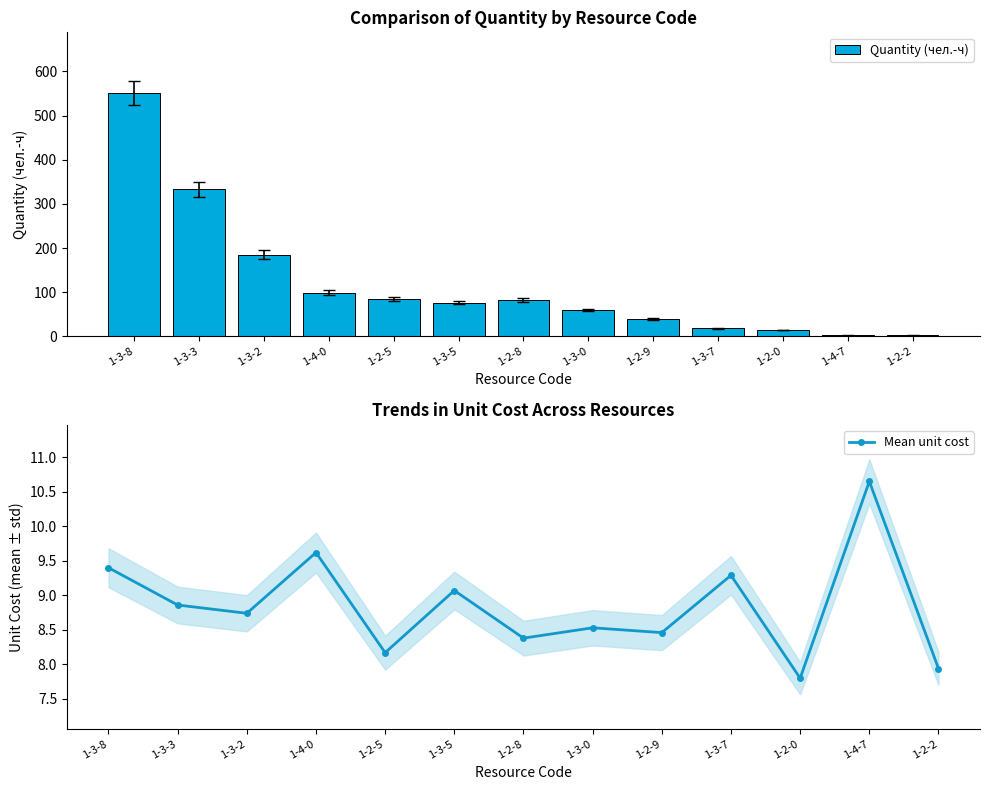

What is the value of the Quantity (чел.-ч) bar at the 5th from the left?

85.4